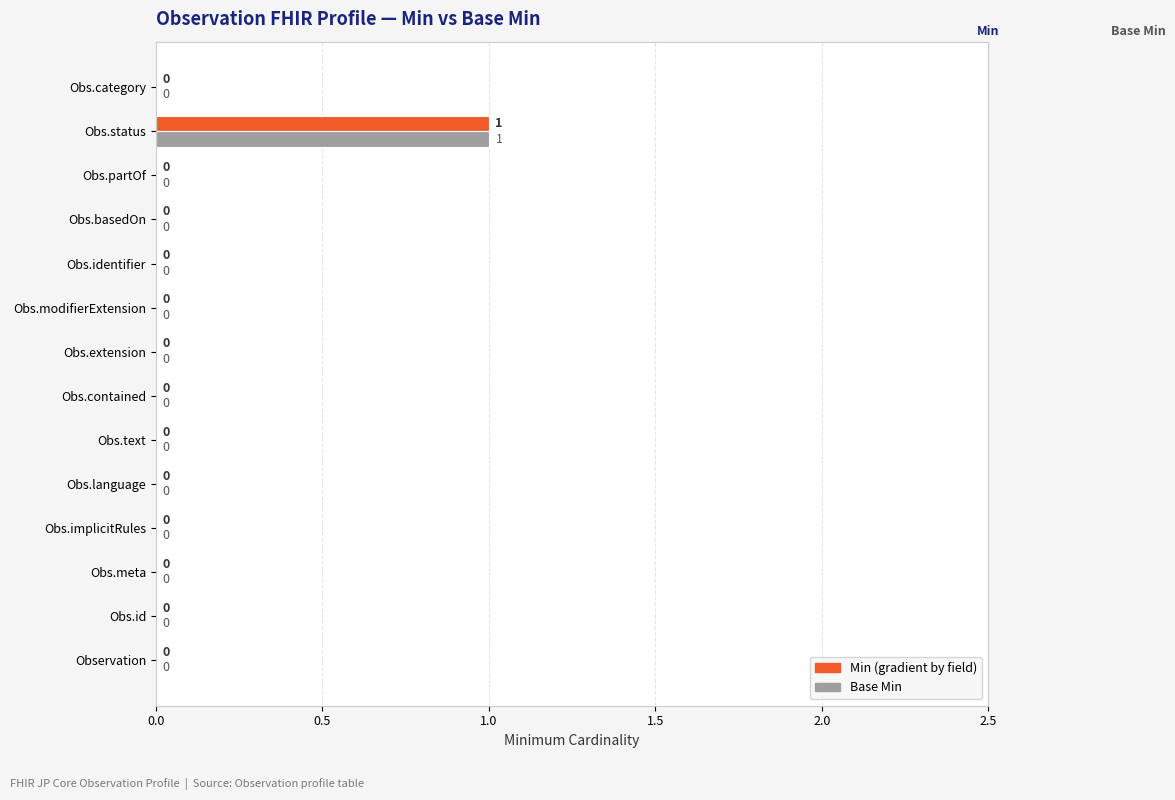

Which category has the highest value across all series?

Obs.status